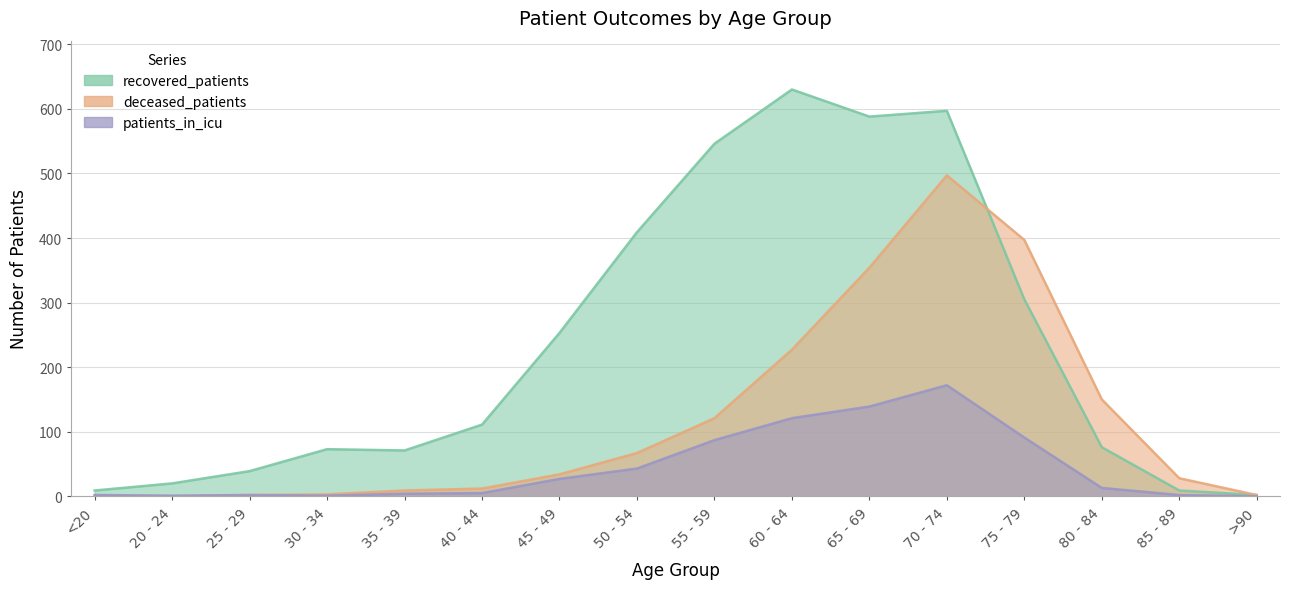

What are all the series names shown in the legend?

recovered_patients, deceased_patients, patients_in_icu